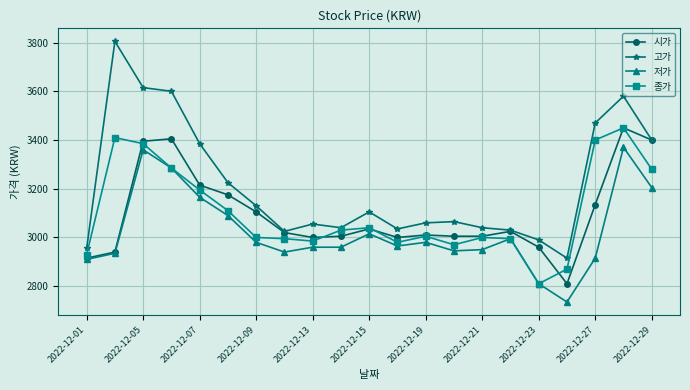

Which series has the largest range (max minus min)?

고가